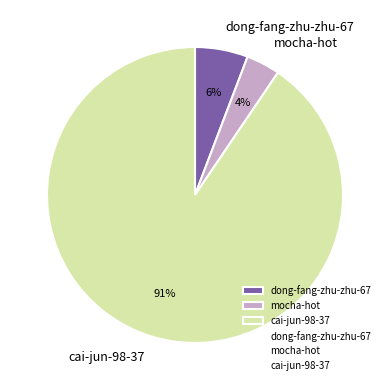

Which category has the biggest portion of the pie?

cai-jun-98-37